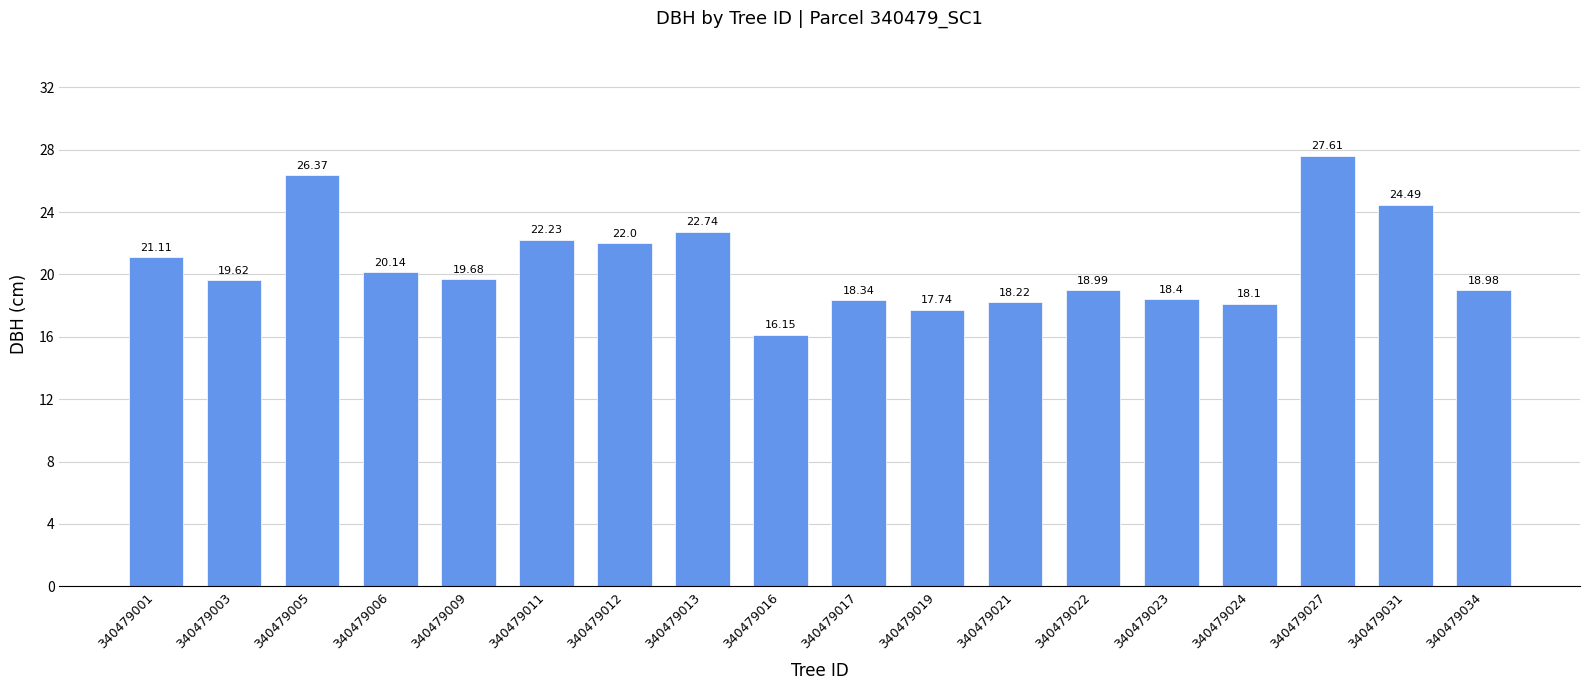

What is the difference between the maximum and minimum values?

11.5